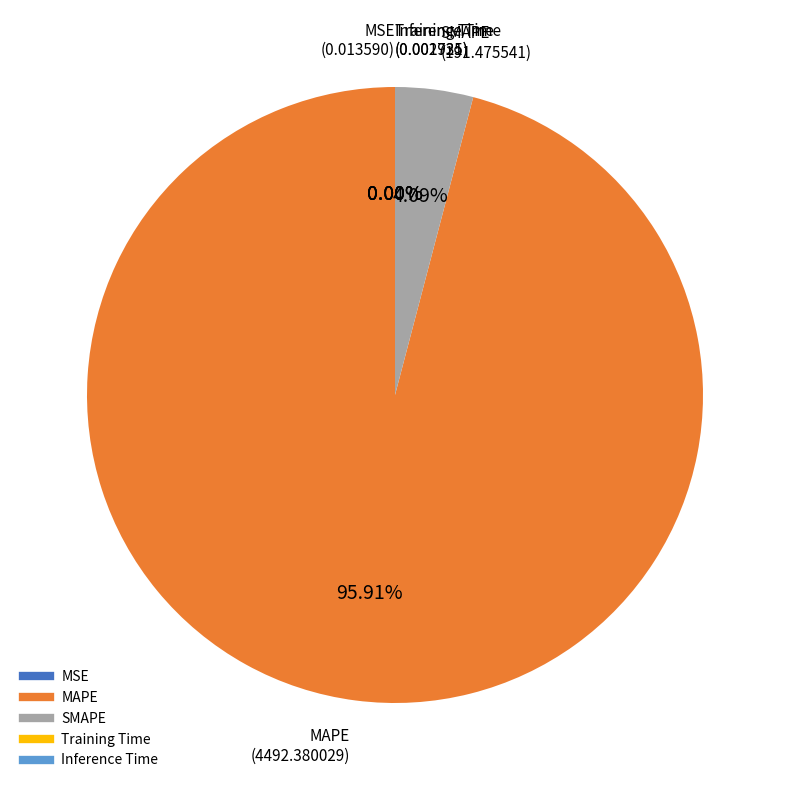

What is the largest slice in the pie chart?

MAPE